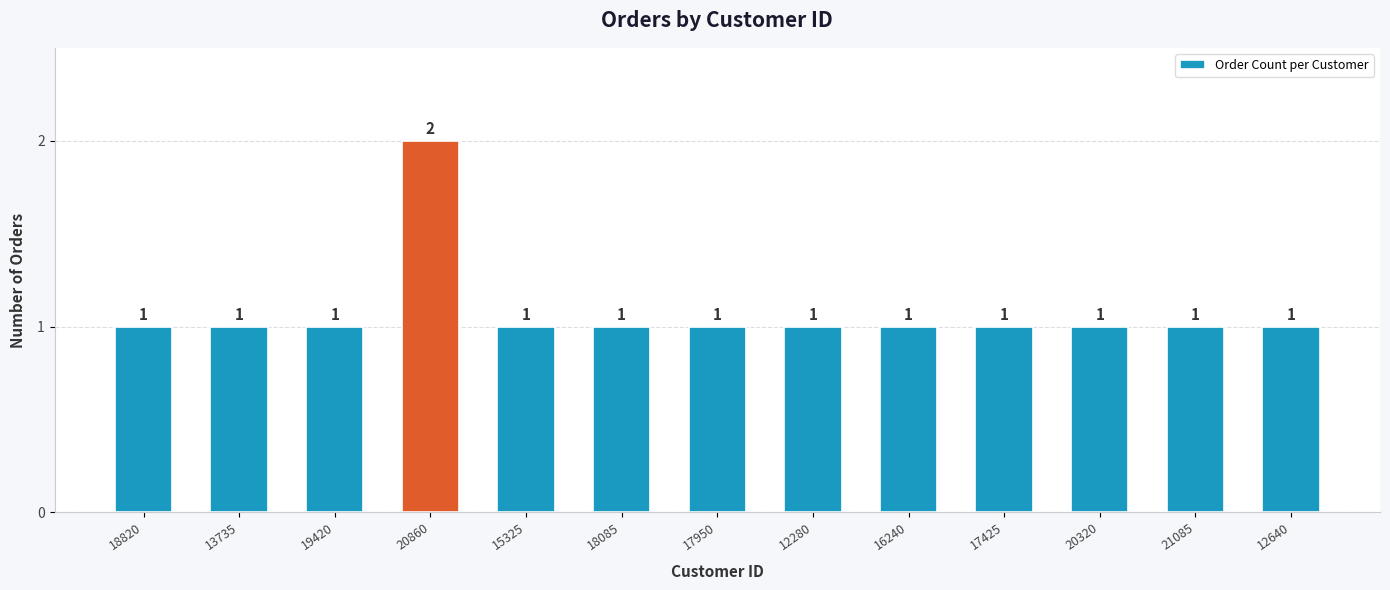

Are the bars grouped side by side (vs. stacked)?

No